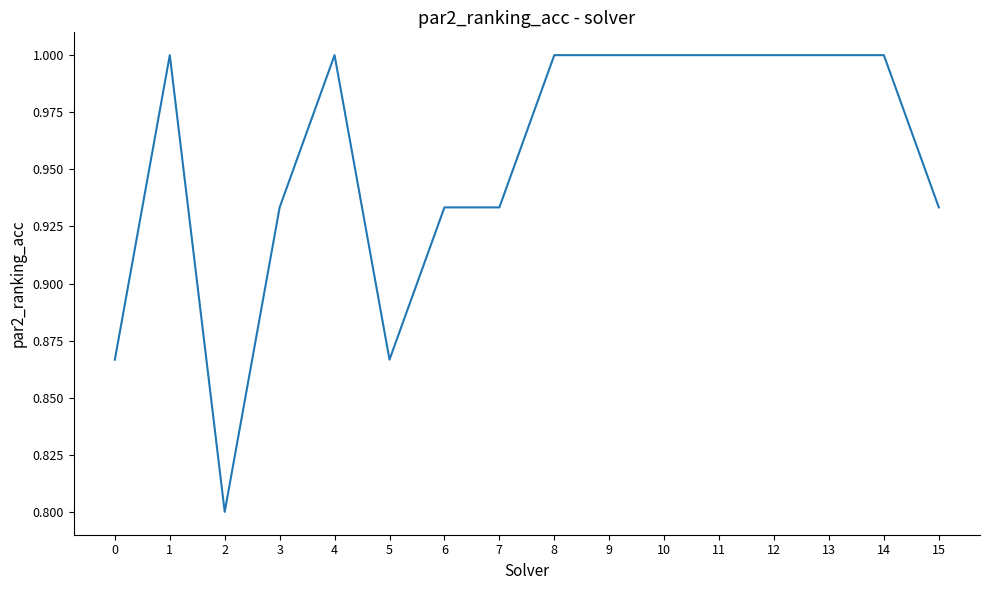

Count the values in the range 0 to 1.

16